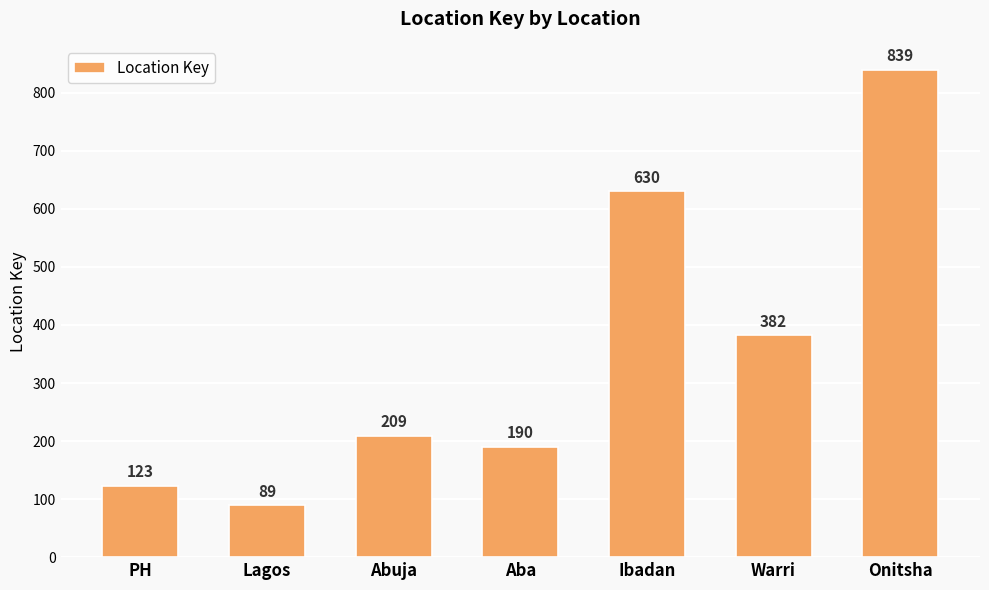

What is the label of the 3rd bar from the left?

Abuja